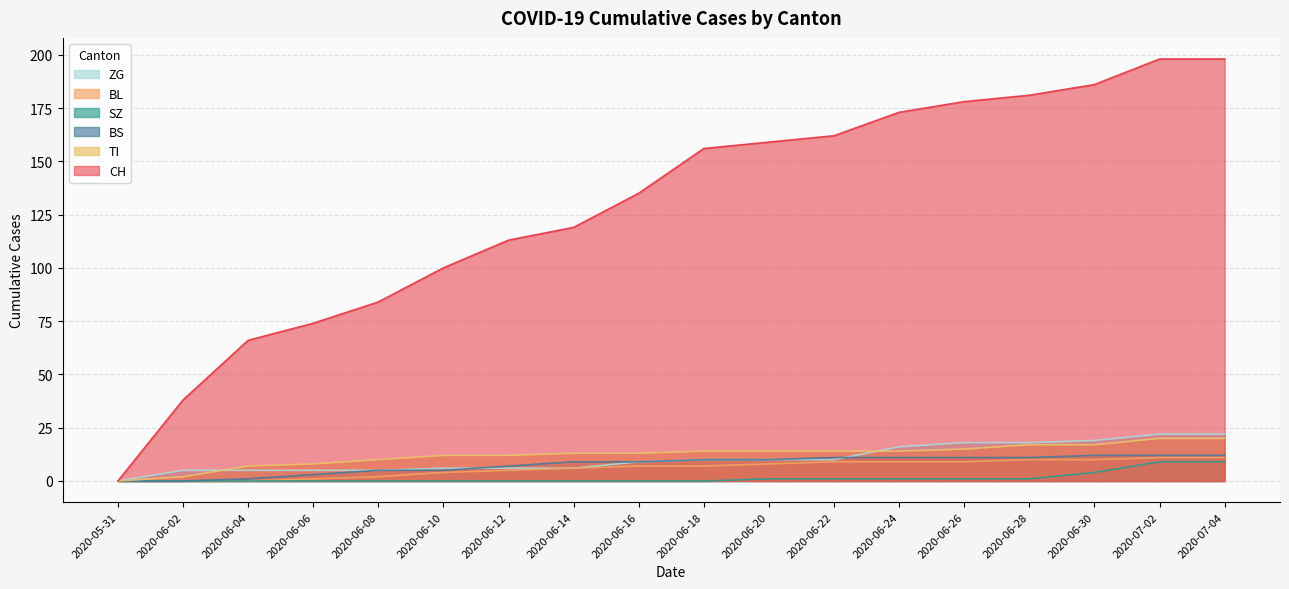

What is the average value of the ZG series?

11